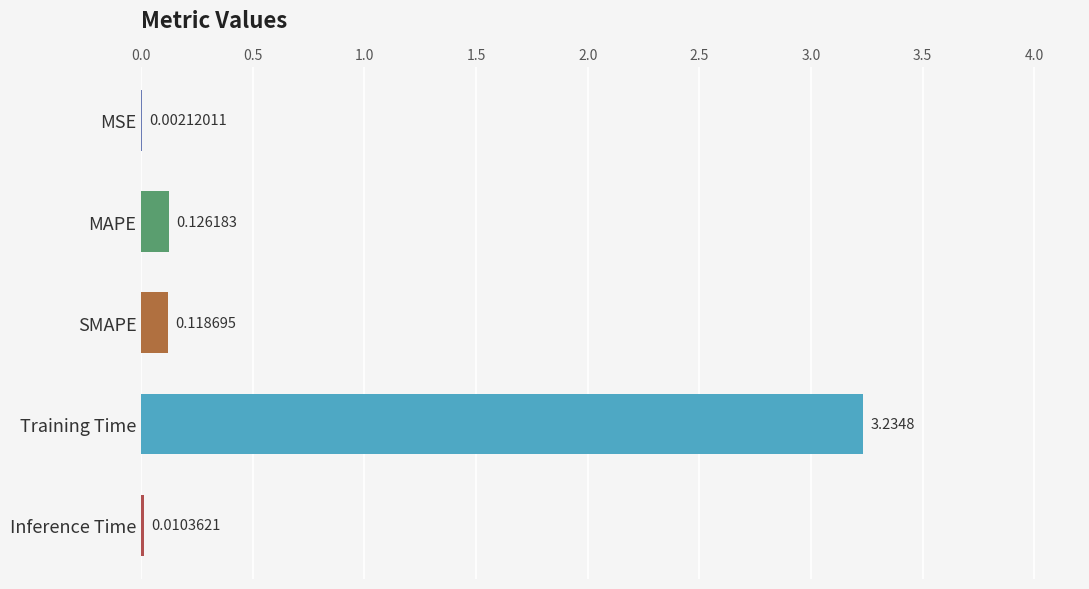

What is the average value?

0.7